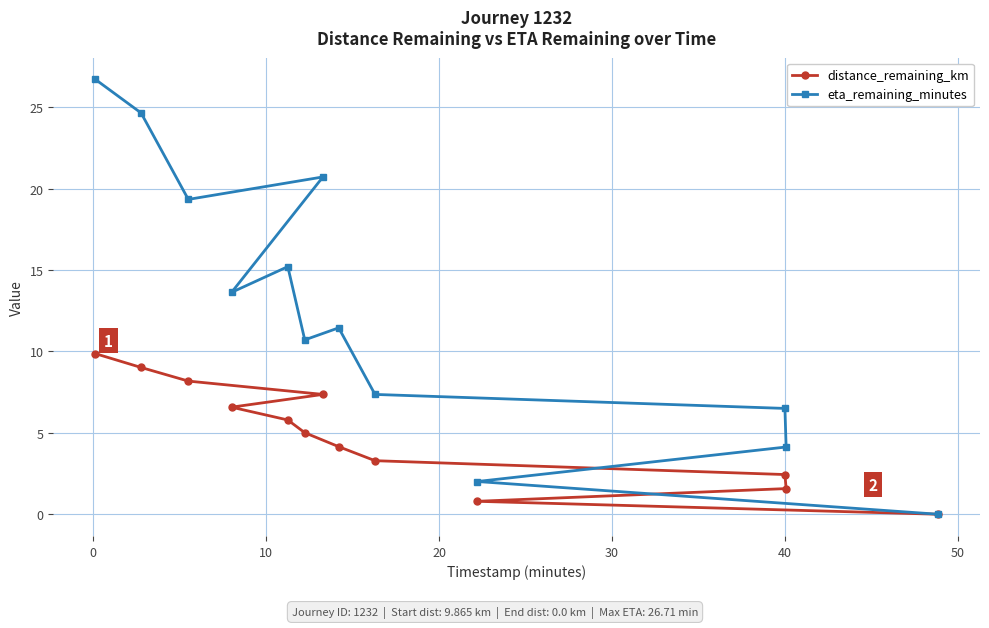

What is the value of the distance_remaining_km point at the 6th from the left?

5.0